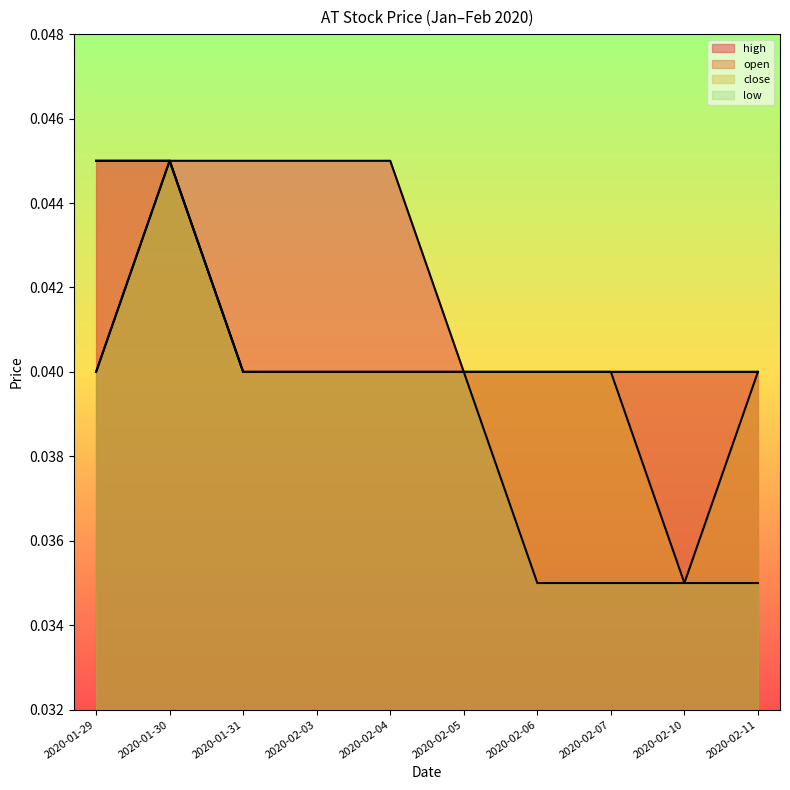

How many lines are shown in the chart?

4